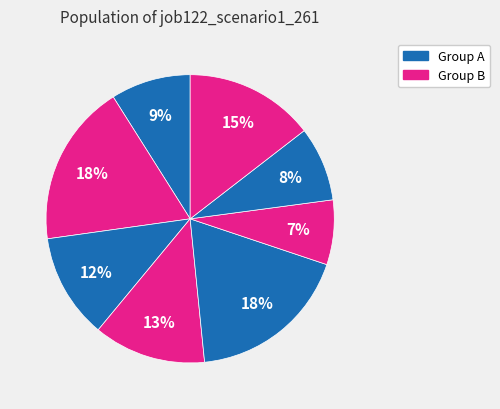

To the nearest percent, what is the difference between the largest and smallest slice percentages?

11%